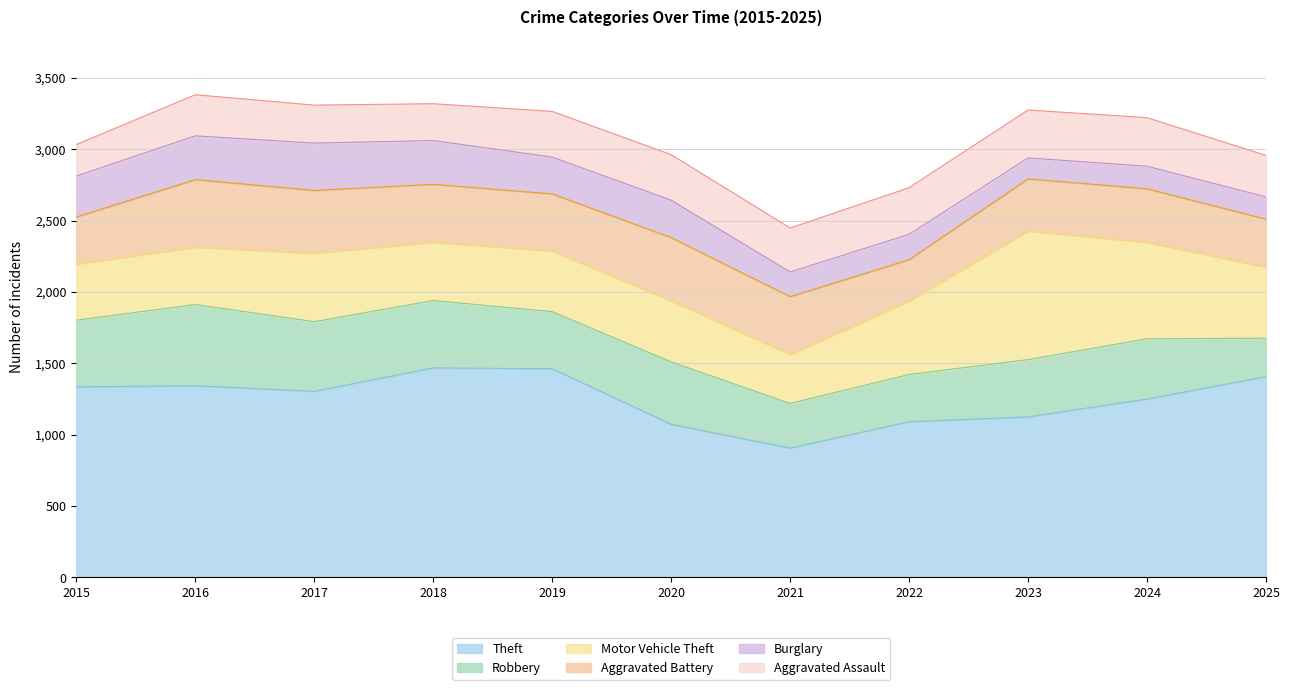

True or false: Robbery has a value of 401 at 2023.

True